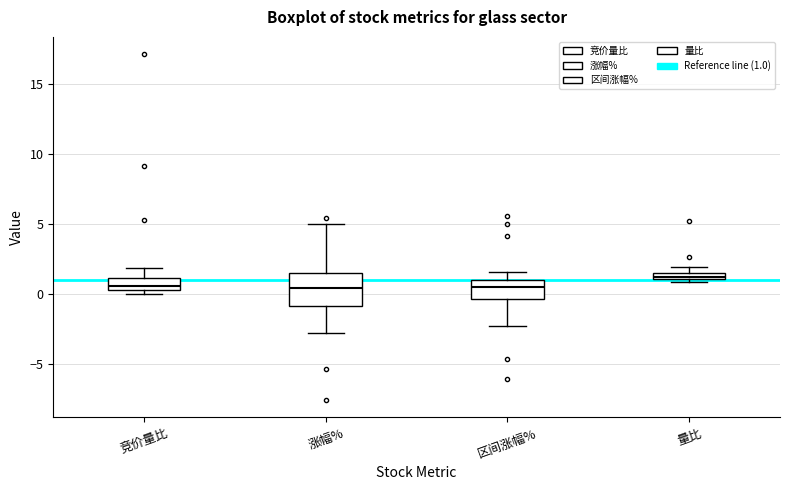

Which box has the highest median line?

量比